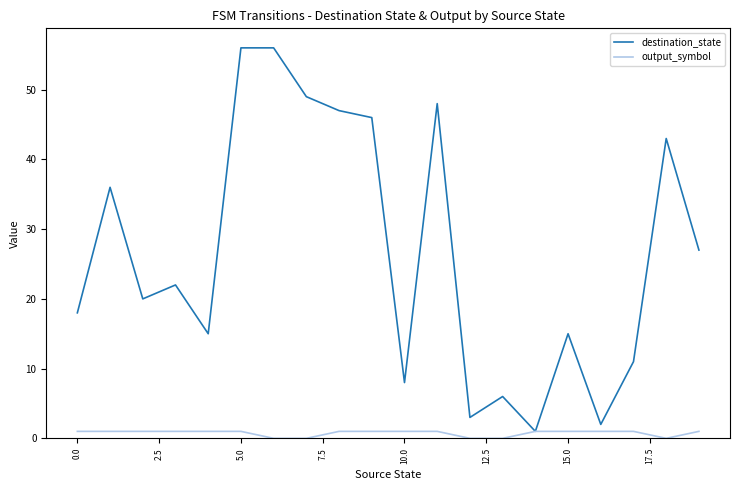

What is the difference between the second highest and minimum values in the output_symbol series?

1